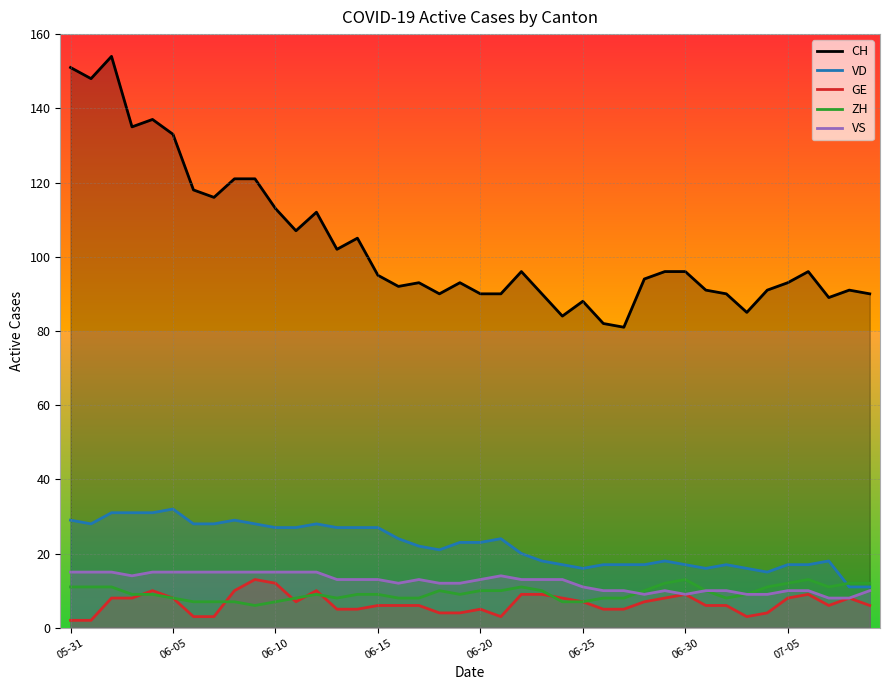

Is this an area chart (filled region under the line)?

No